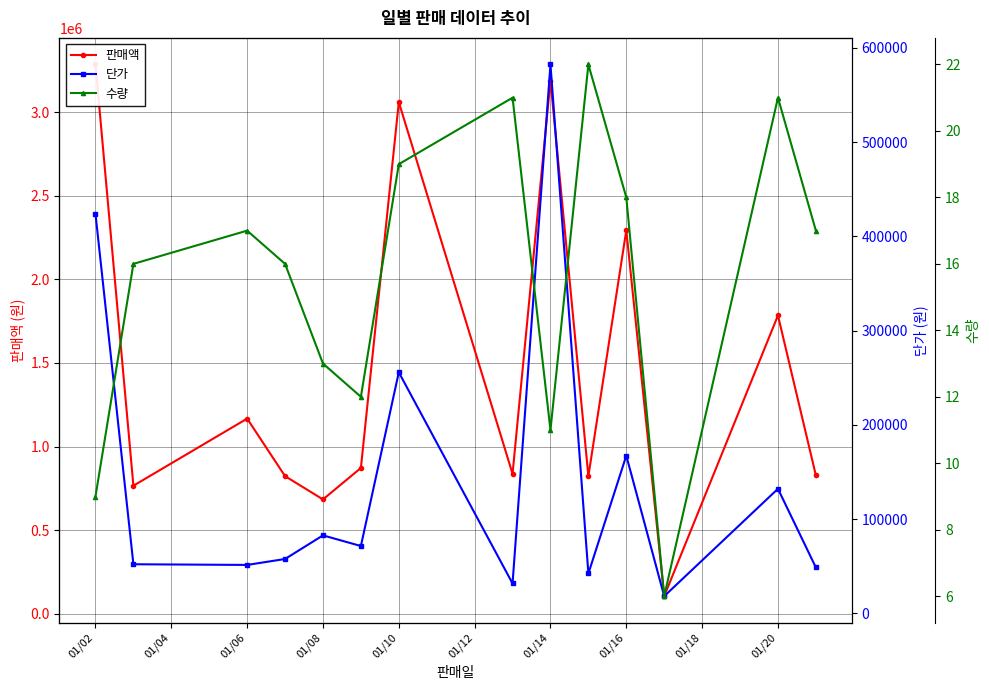

Is the value of 수량 at 13 greater than the value of 판매액 at 13?

No